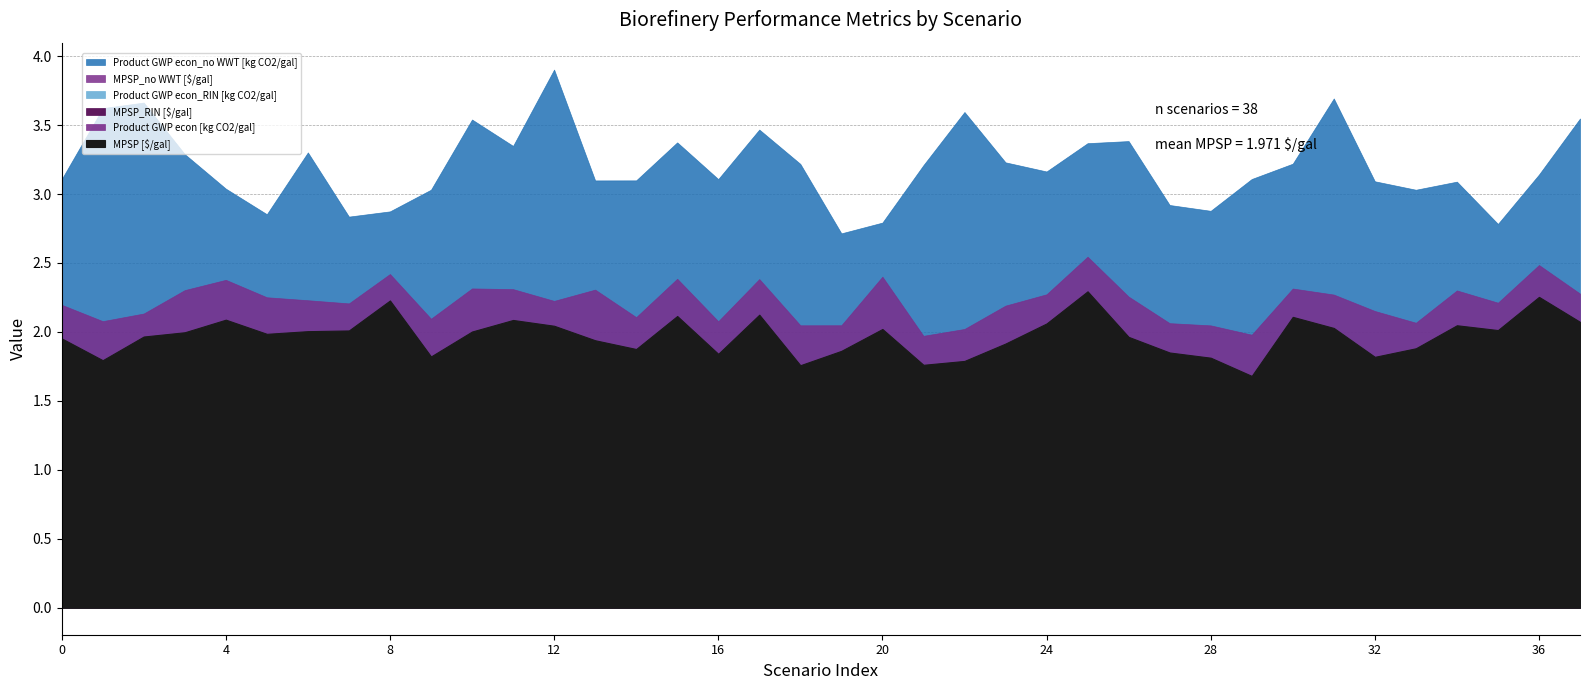

Is the value of Product GWP econ_RIN [kg CO2/gal] at 17 greater than the value of Product GWP econ_no WWT [kg CO2/gal] at 5?

No